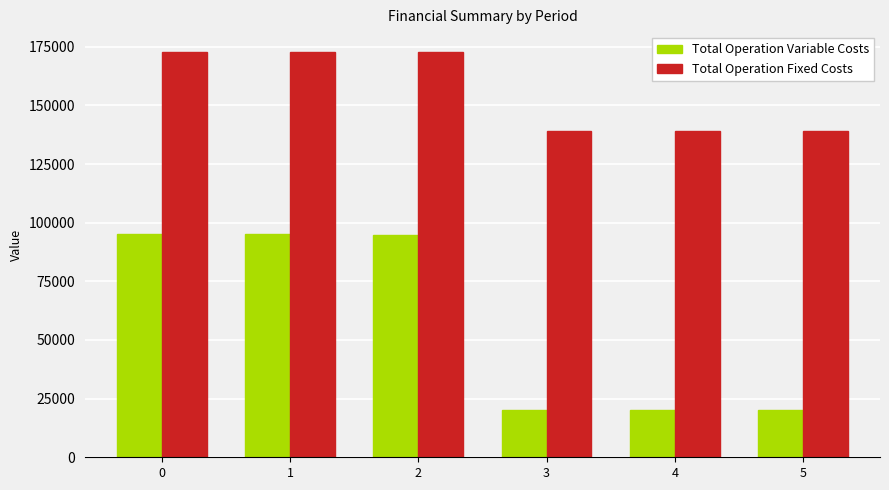

The Total Operation Variable Costs series shows 32071.0 at 3. True or false?

False